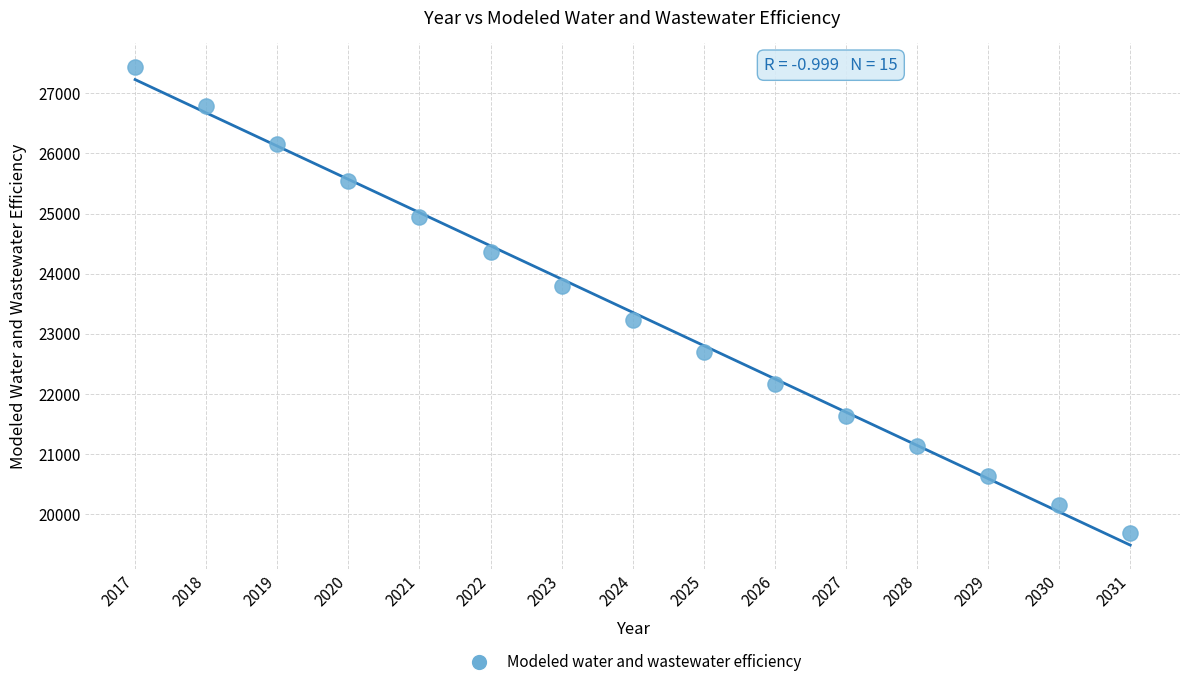

What is the range of Y values (max minus min)?

7750.8